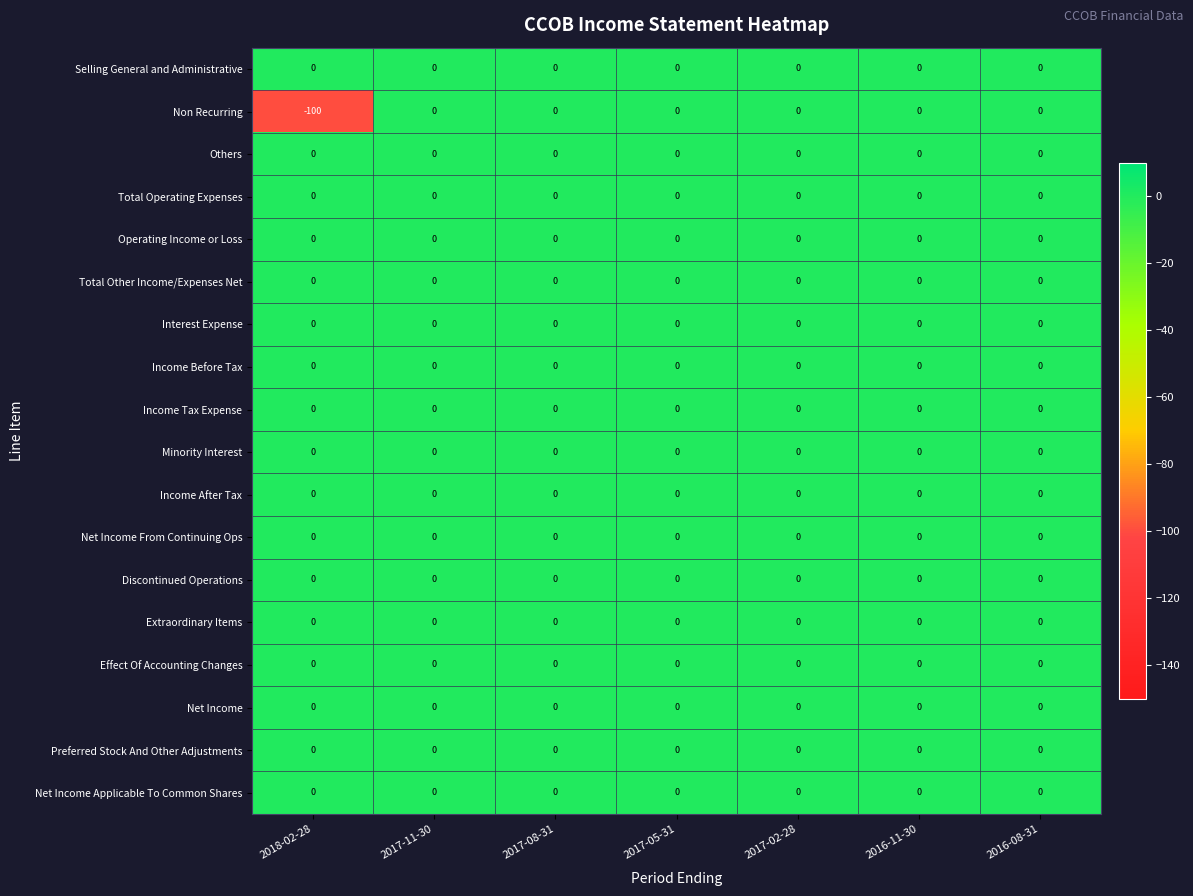

Between 2018-02-28 and 2016-11-30, which series saw the biggest shift?

Non Recurring